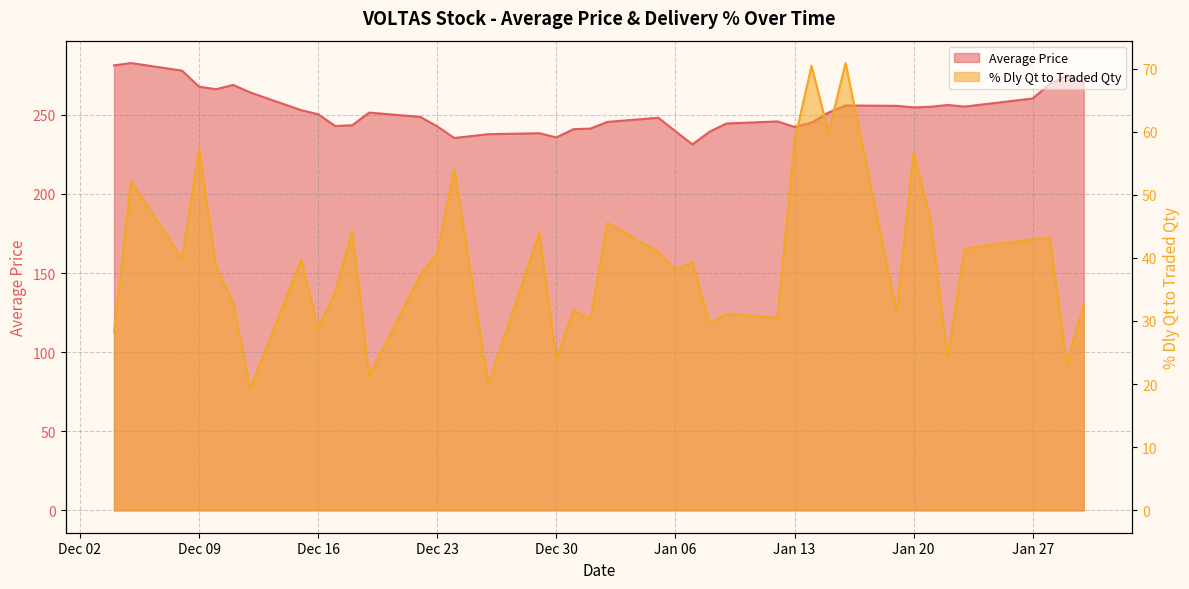

True or false: % Dly Qt to Traded Qty and Average Price cross at least once.

False